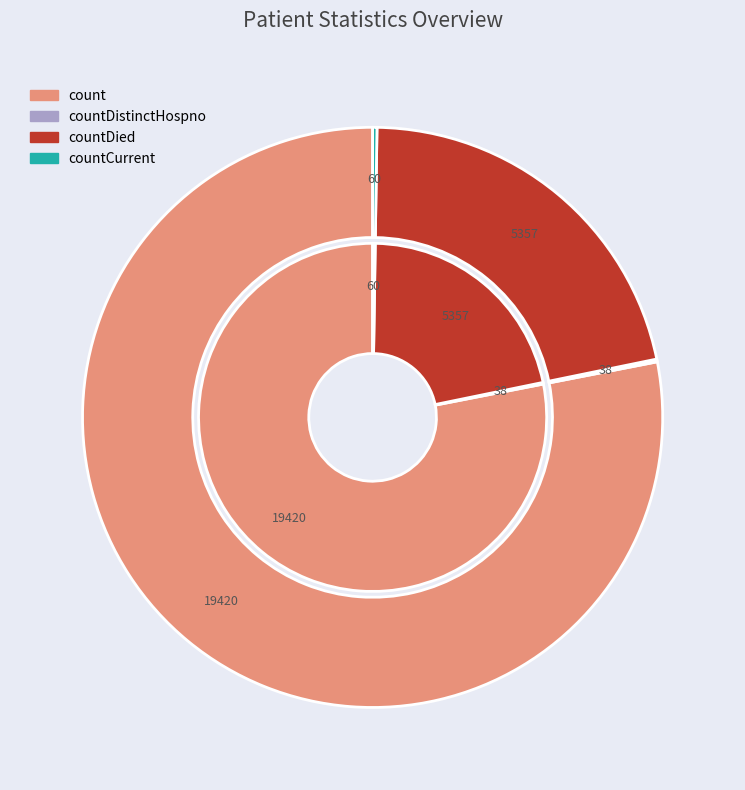

To the nearest percent, what is the average slice percentage?

25%